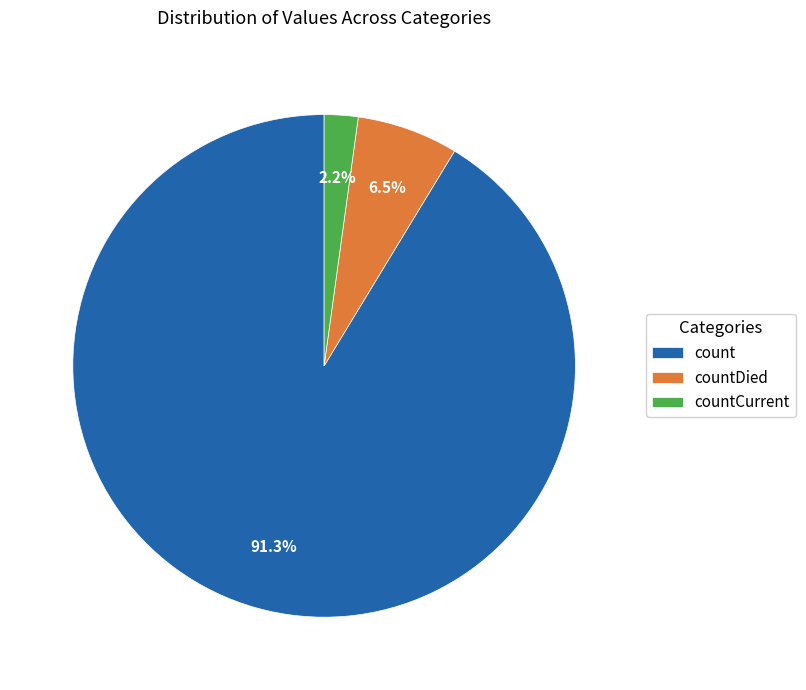

Is there a majority slice in this chart?

Yes